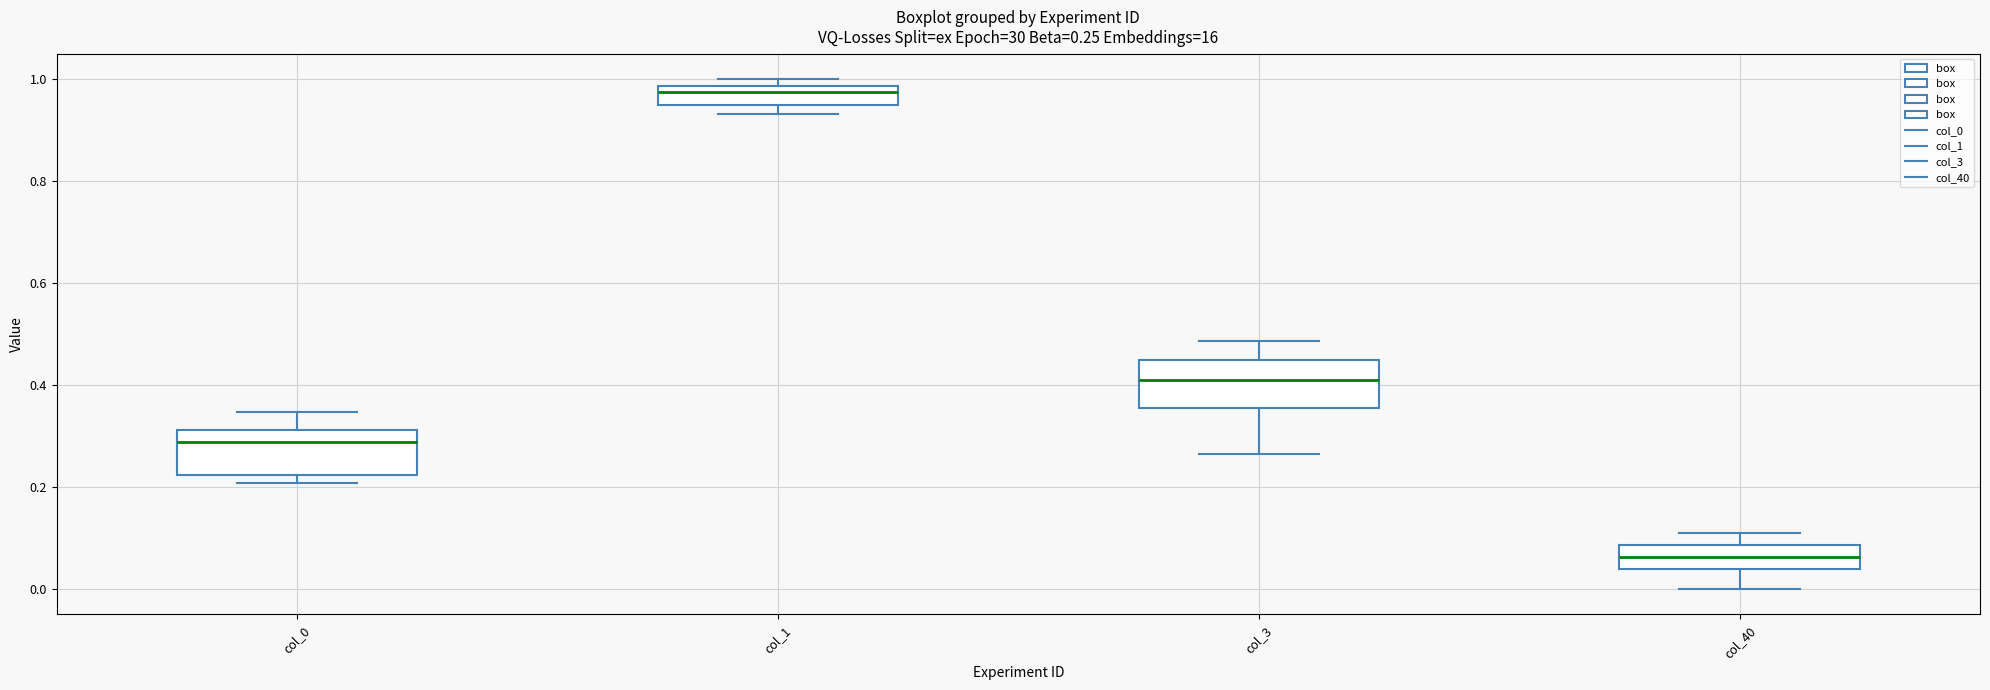

Which box's median line is the lowest?

col_40